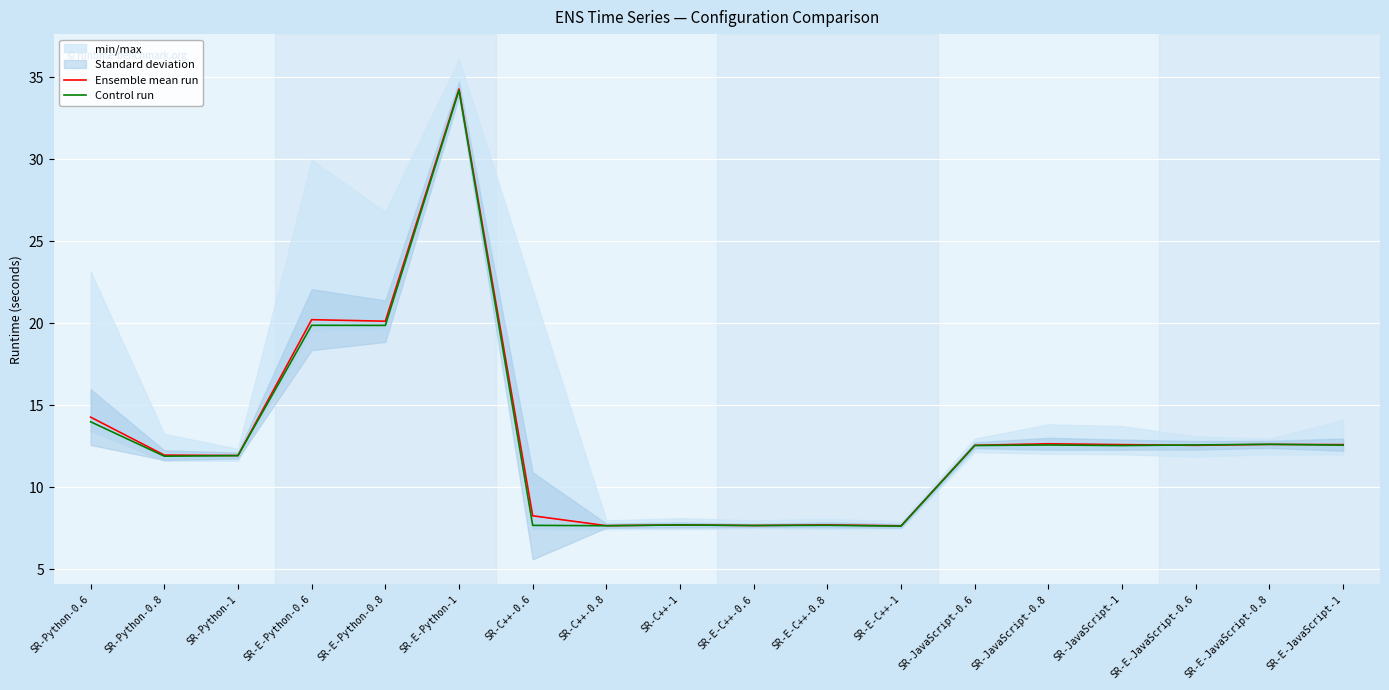

What position from the left is SR-Python-1?

3